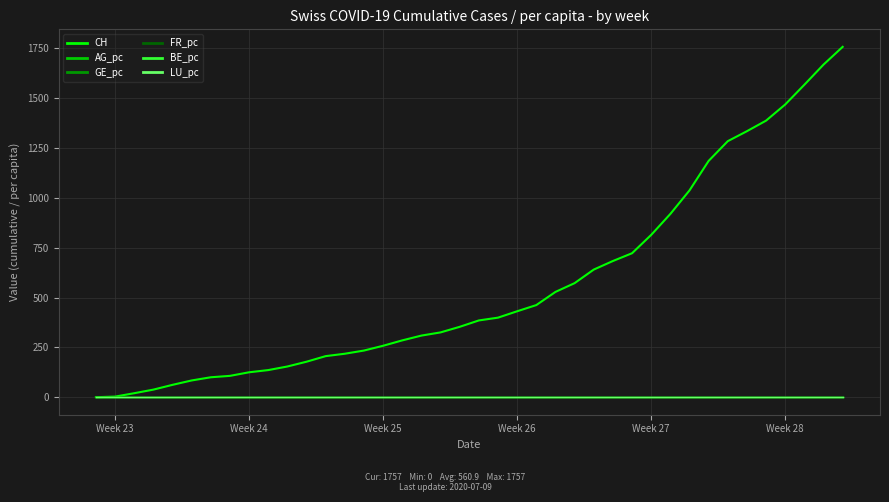

Which series has the widest spread of values?

CH